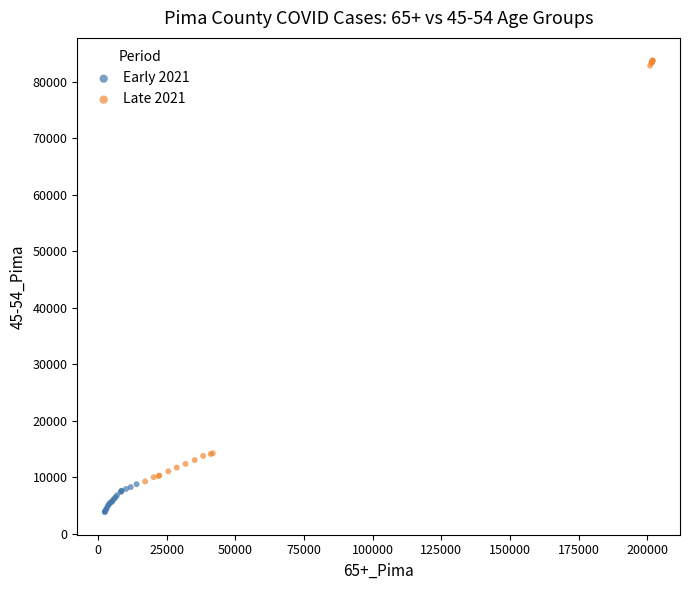

Which series reaches the minimum Y coordinate?

Early 2021